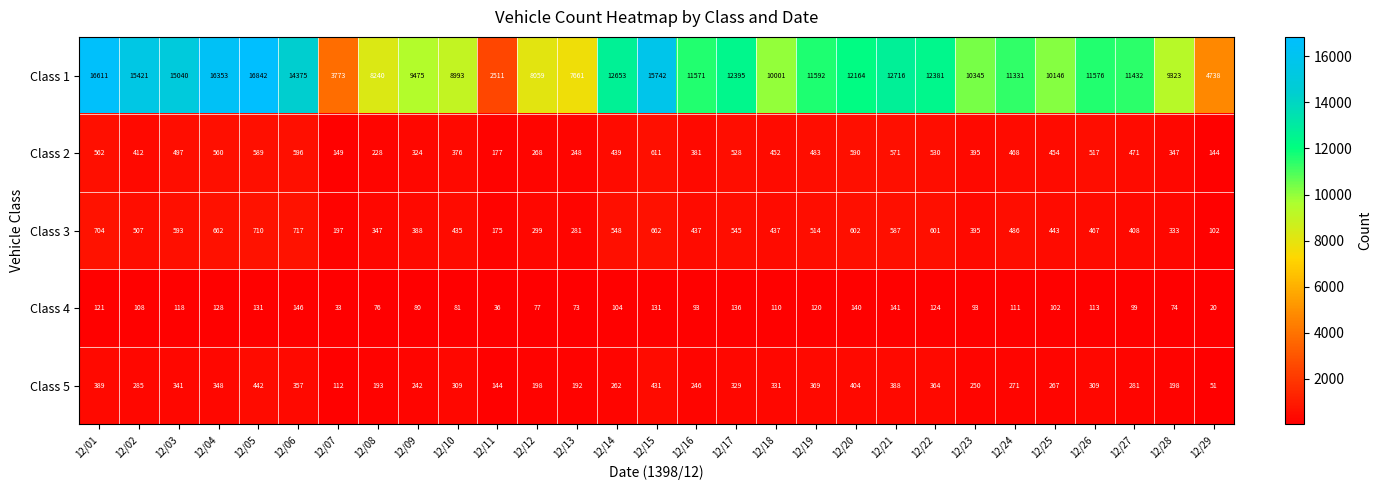

Read the Class 1 value at 12/02.

15421